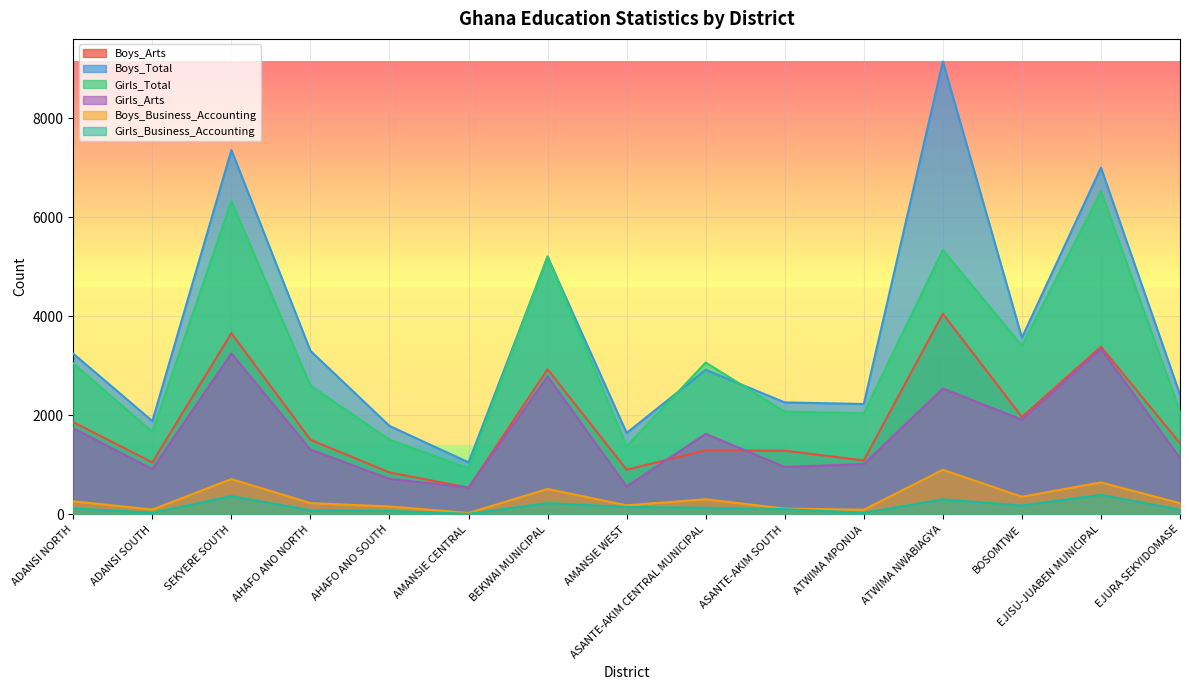

True or false: Girls_Business_Accounting and Boys_Arts cross at least once.

False